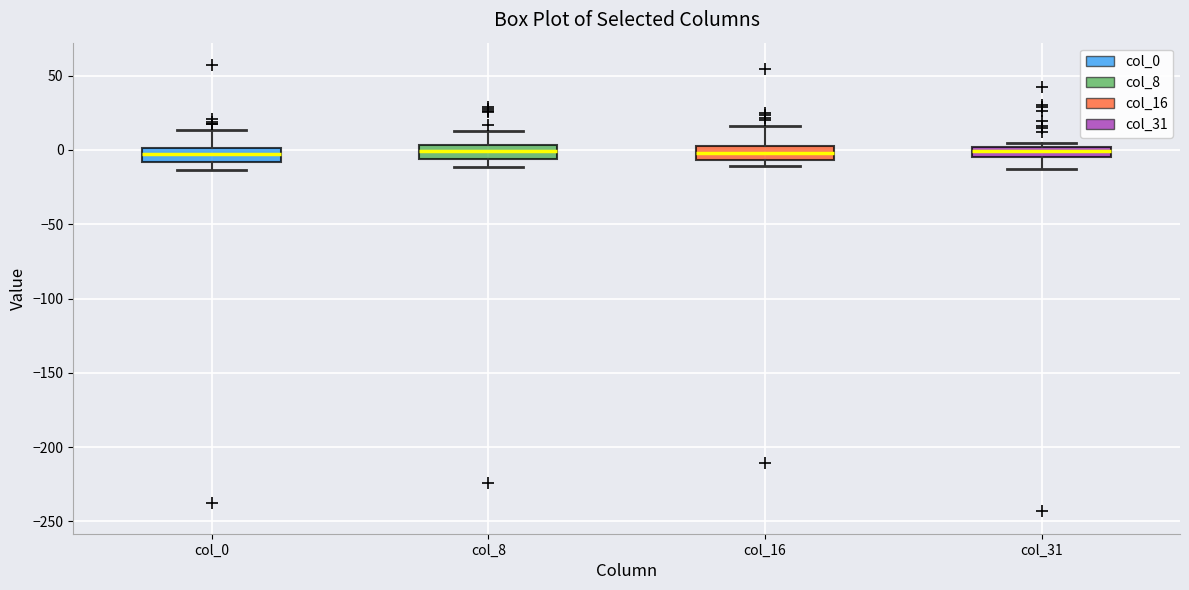

Where does the upper whisker of the box for col_16 end on the y-axis? The values are not printed on the chart, so give them approximately, as read against the axis.

15